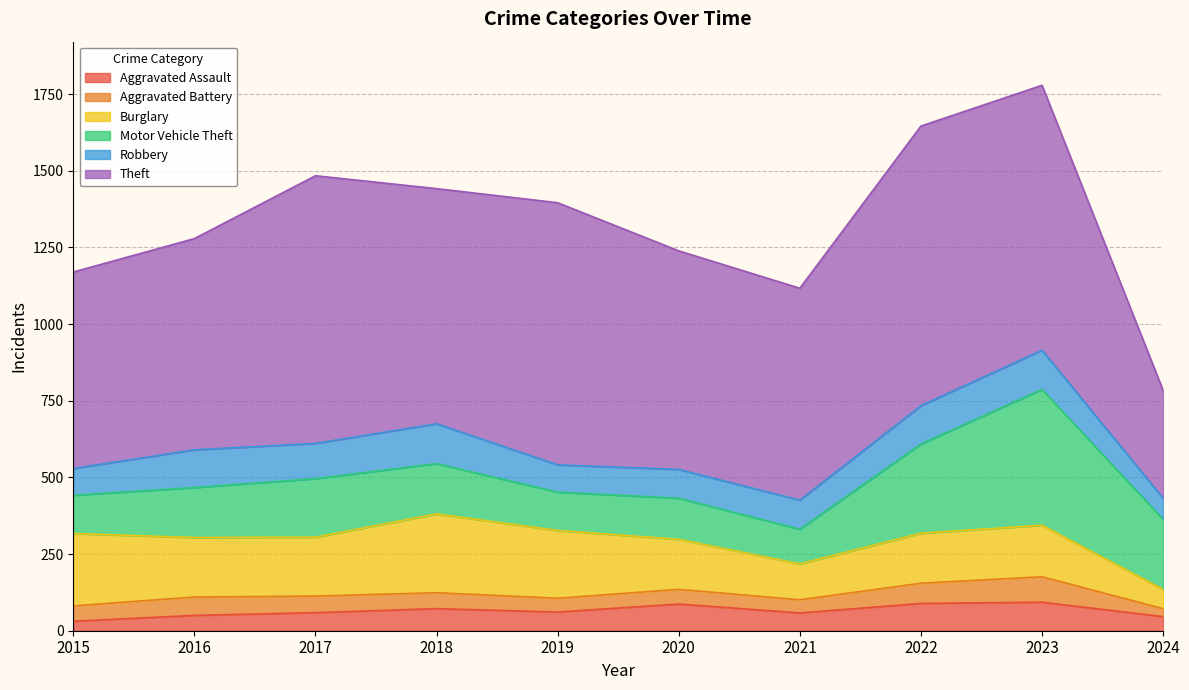

Does the chart have visible grid lines?

Yes